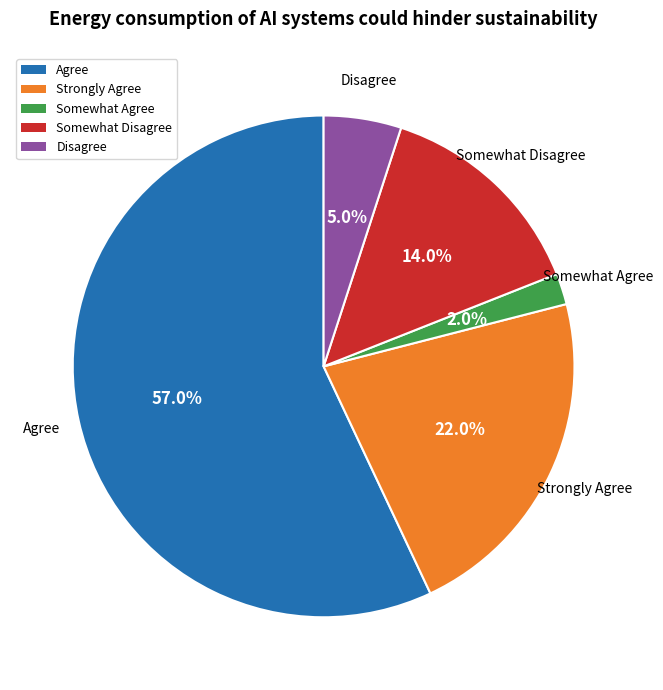

Is Strongly Agree the majority of the pie?

No